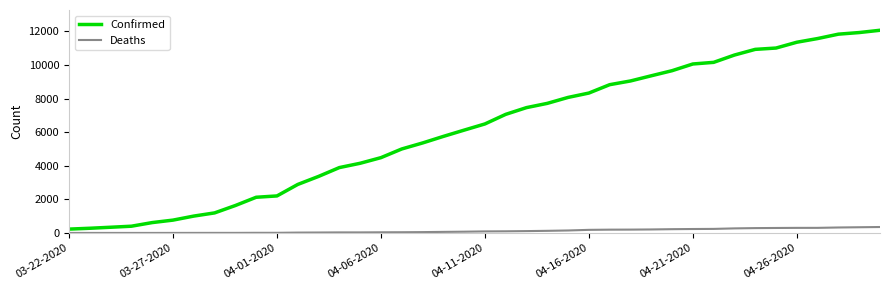

What is the maximum value for Confirmed?

12063